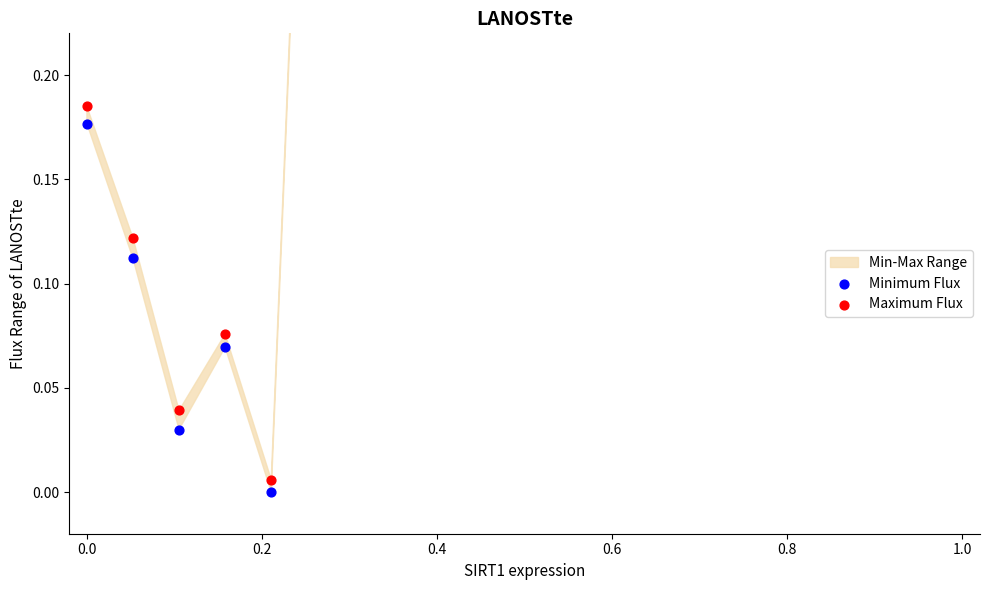

Is the value of Maximum Flux at 0.0 greater than the value of Minimum Flux at 17?

No